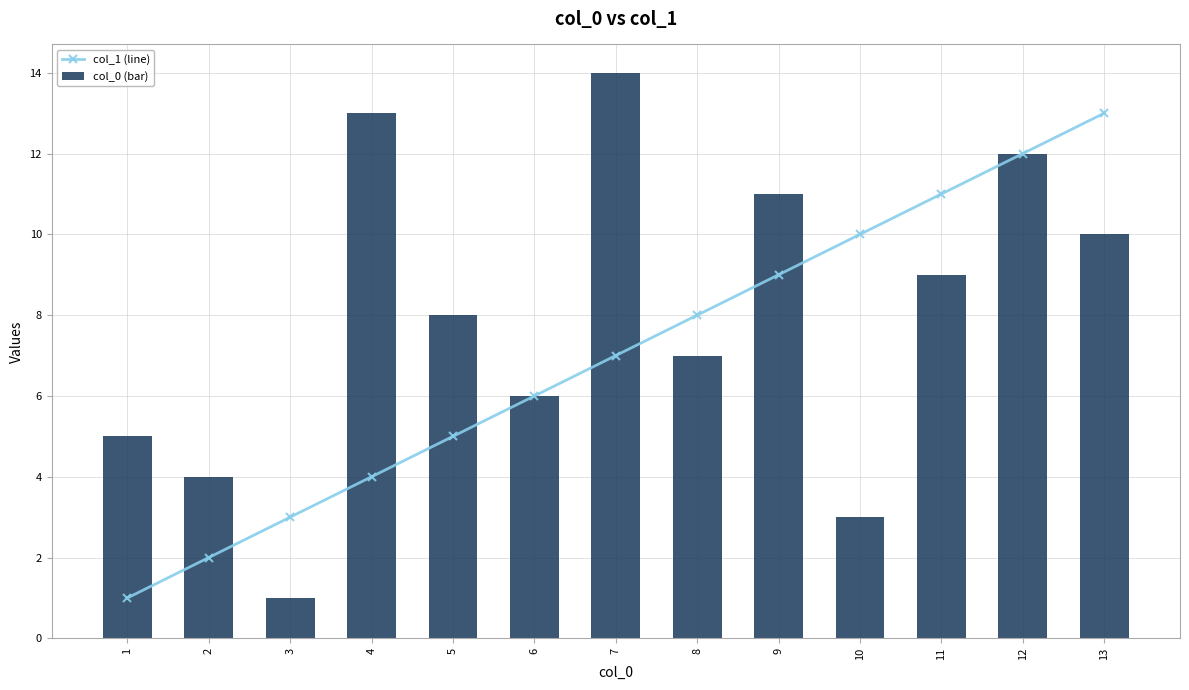

Reading left to right, transcribe all the data shown in this chart.

col_1 (line): 1	2	3	4	5	6	7	8	9	10	11	12	13
col_0 (bar): 5	4	1	13	8	6	14	7	11	3	9	12	10